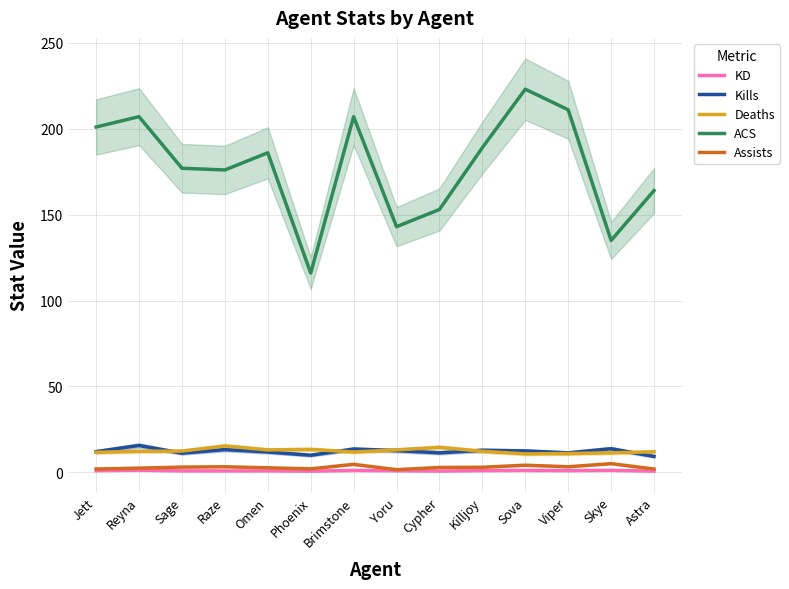

Reading right to left, extract all data points from this chart.

KD: 0.8	1.2	1.0	1.2	1.1	0.8	1.0	1.1	0.8	0.9	0.9	0.9	1.3	1.0
Kills: 9.3	13.8	11.4	12.5	12.9	11.4	12.7	13.6	10.0	11.9	13.3	11.2	15.7	12.1
Deaths: 12.0	11.4	11.0	10.8	12.3	14.6	13.1	11.9	13.4	13.1	15.4	12.4	12.3	11.7
ACS: 164.0	135.0	211.0	223.0	189.0	153.0	143.0	207.0	116.0	186.0	176.0	177.0	207.0	201.0
Assists: 2.0	5.1	3.3	4.2	3.0	2.9	1.6	4.7	2.1	2.7	3.3	3.1	2.5	2.0